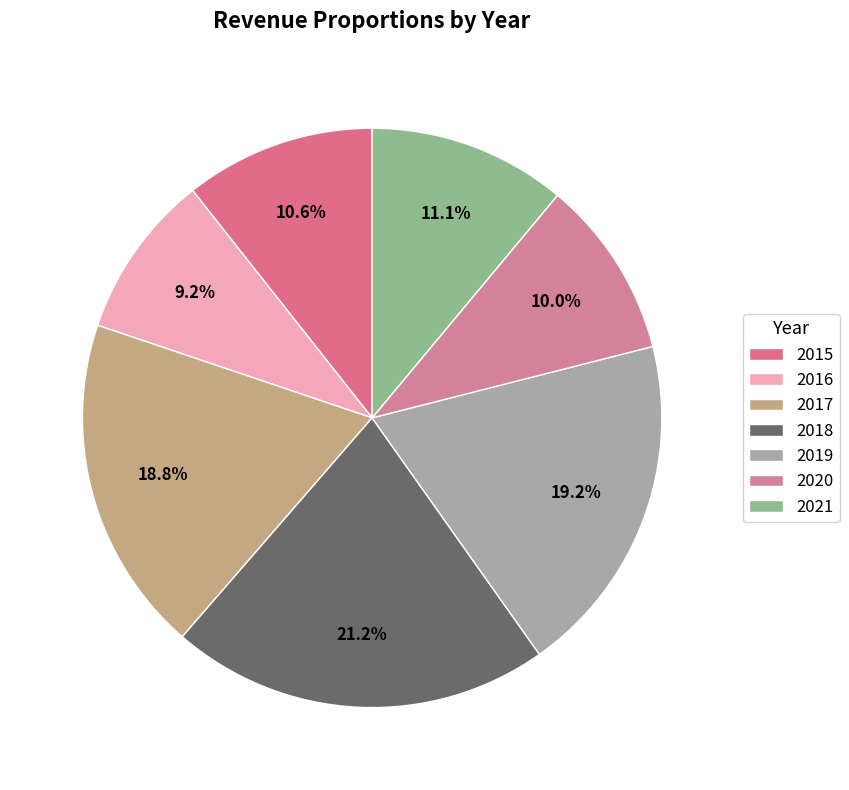

How many slices are in this pie chart?

7